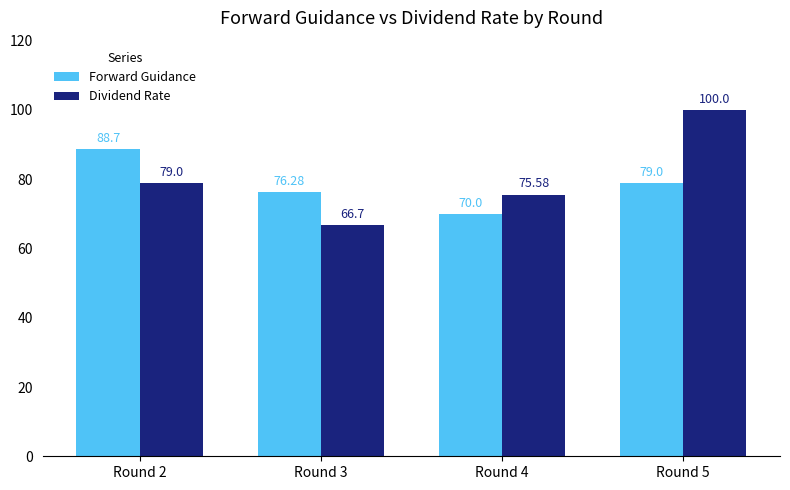

What is the approximate value of Forward Guidance at Round 2?

88.7